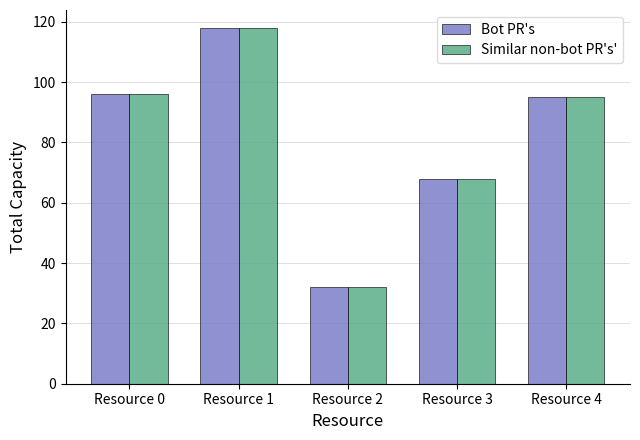

What are all the series names shown in the legend?

Bot PR's, Similar non-bot PR's'